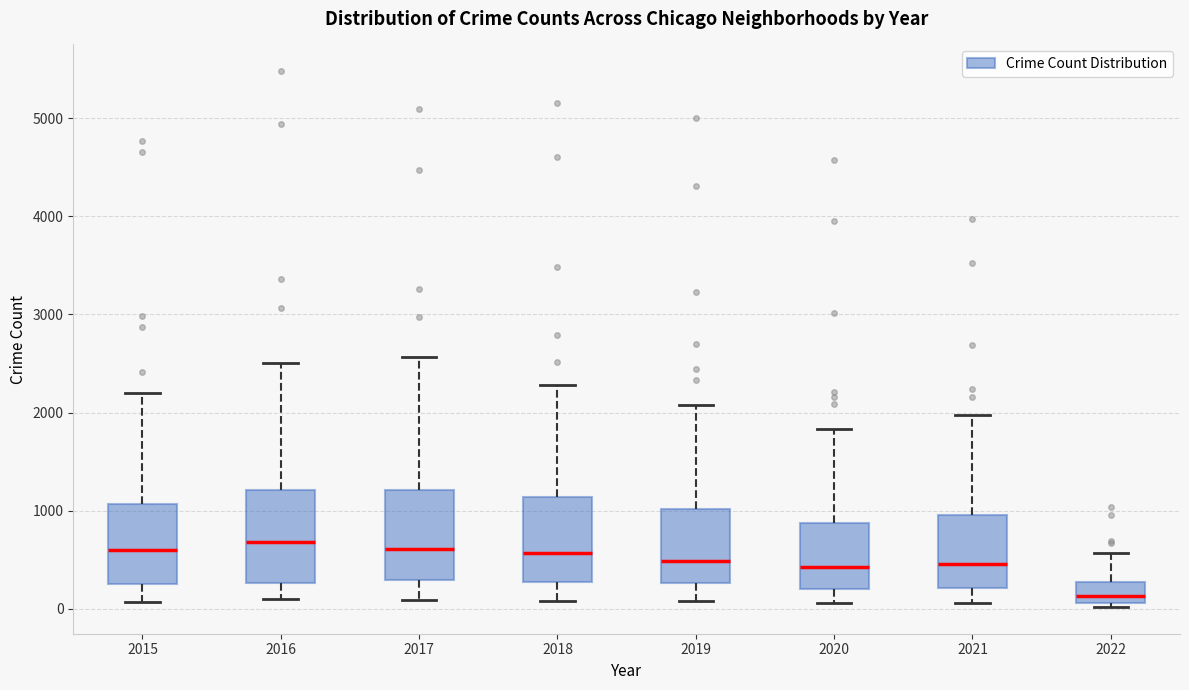

Reading left to right, transcribe this box plot: for each box, give where its median line is, the range the box spans, and where its two whiskers end, as read against the y-axis. The values are not printed on the chart, so give them approximately, as read against the axis.

2015: median 600, box 300 to 1100, whiskers 100 to 2200
2016: median 700, box 300 to 1200, whiskers 100 to 2500
2017: median 600, box 300 to 1200, whiskers 100 to 2600
2018: median 600, box 300 to 1100, whiskers 100 to 2300
2019: median 500, box 300 to 1000, whiskers 100 to 2100
2020: median 400, box 200 to 900, whiskers 100 to 1800
2021: median 500, box 200 to 1000, whiskers 100 to 2000
2022: median 100 (inside the box), box 100 to 300, whiskers 0 to 600